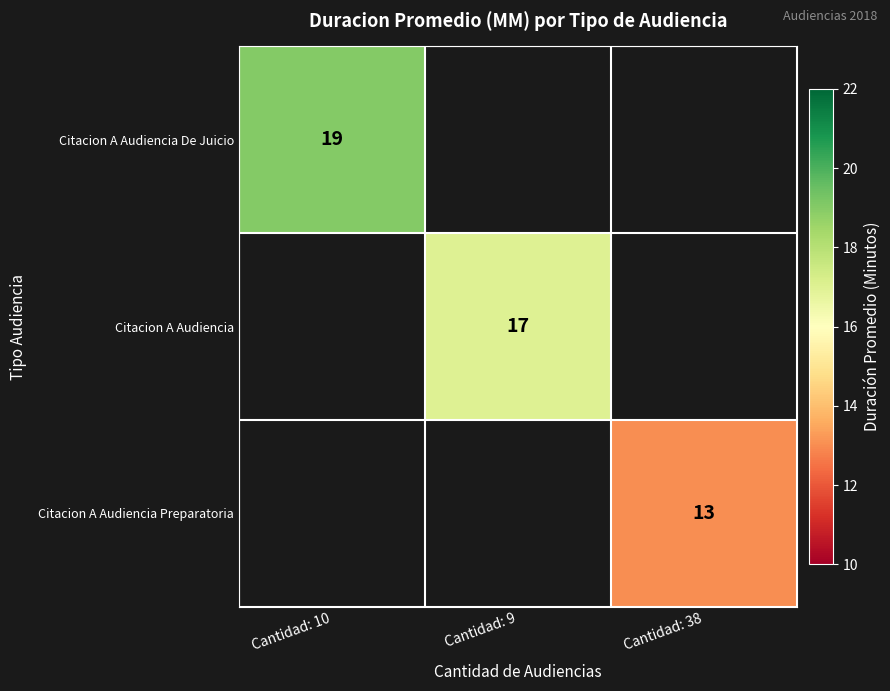

What is the maximum value shown in the chart?

19.0